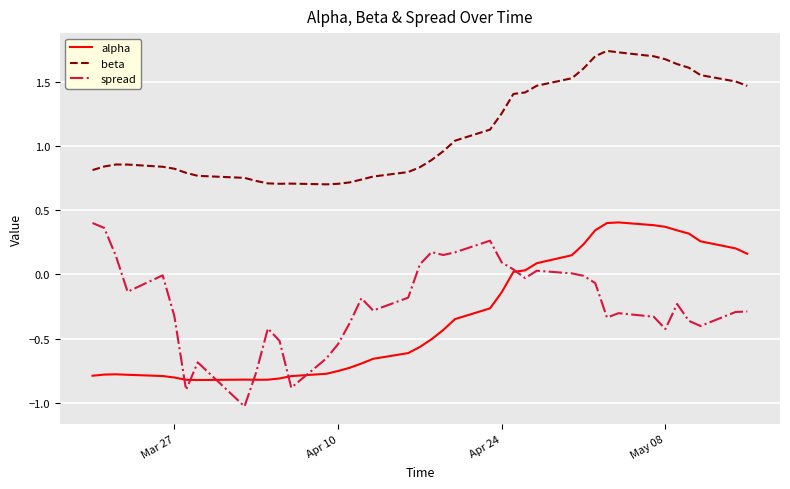

True or false: alpha and beta cross at least once.

False